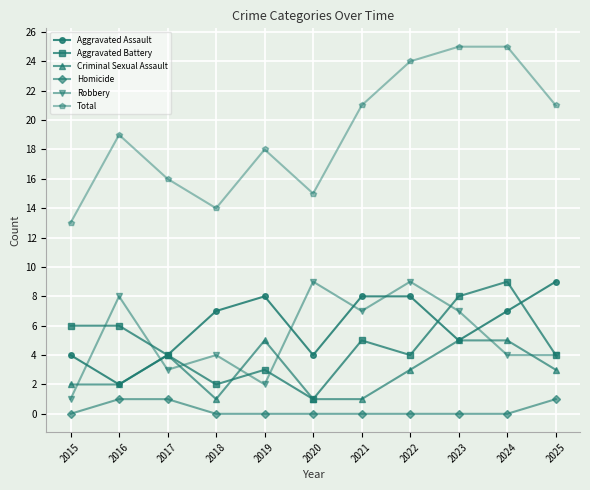

Is the value of Aggravated Battery at 2015 greater than the value of Criminal Sexual Assault at 2021?

Yes